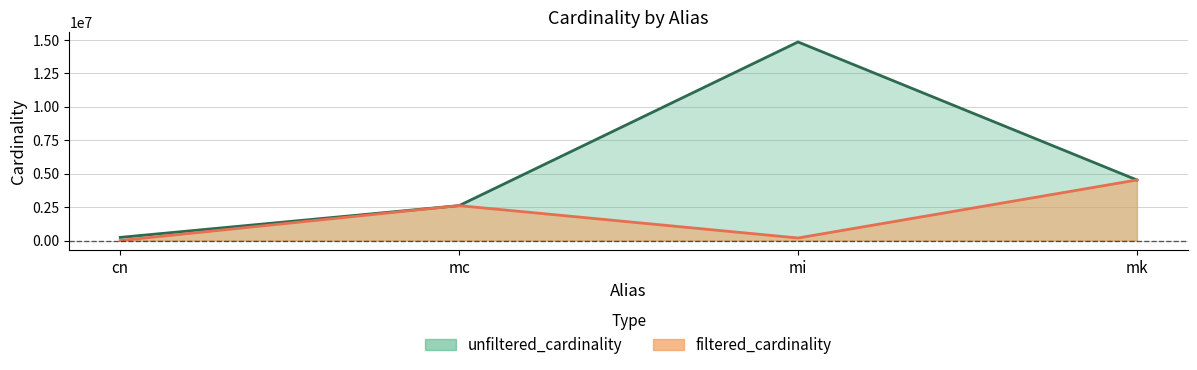

How many interior local peaks does the unfiltered_cardinality series have?

1